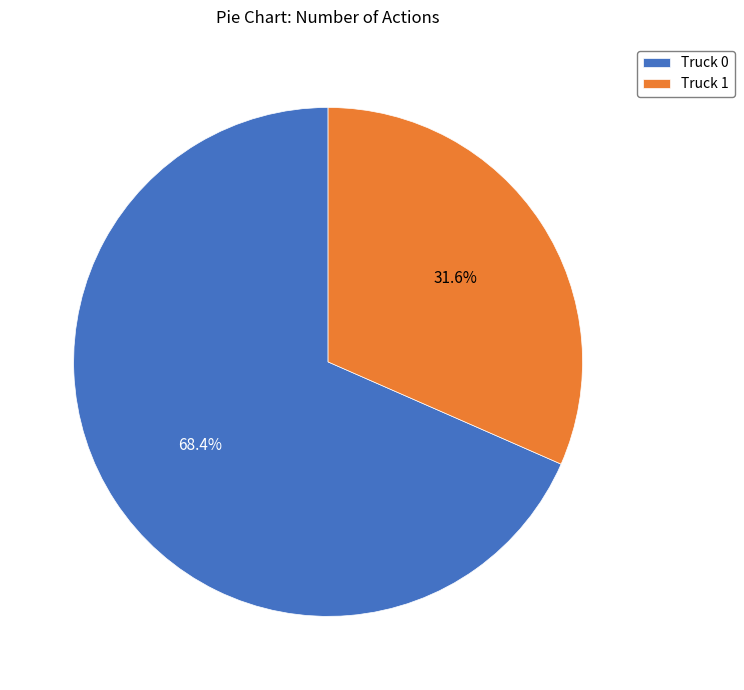

How many slices are in this pie chart?

2